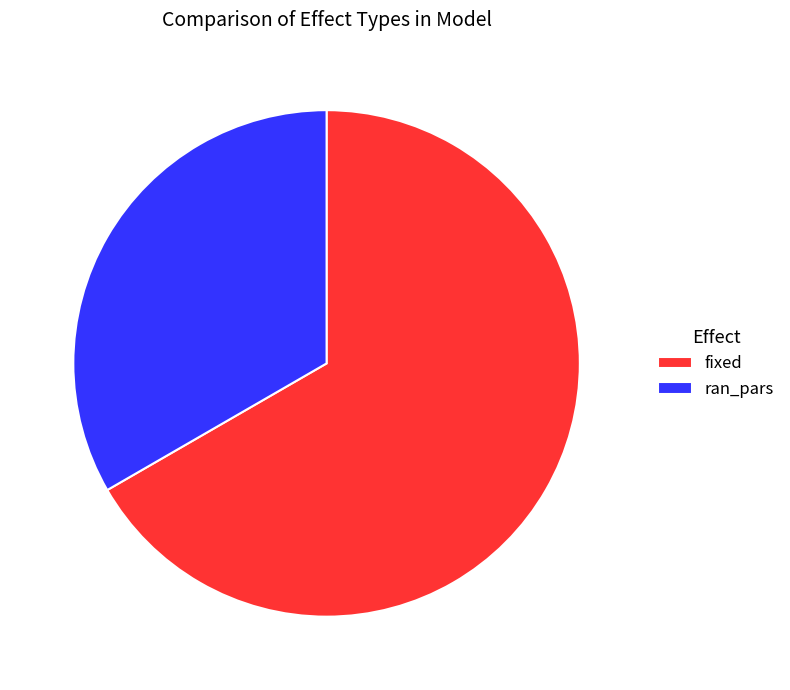

Does any single category account for the majority?

Yes